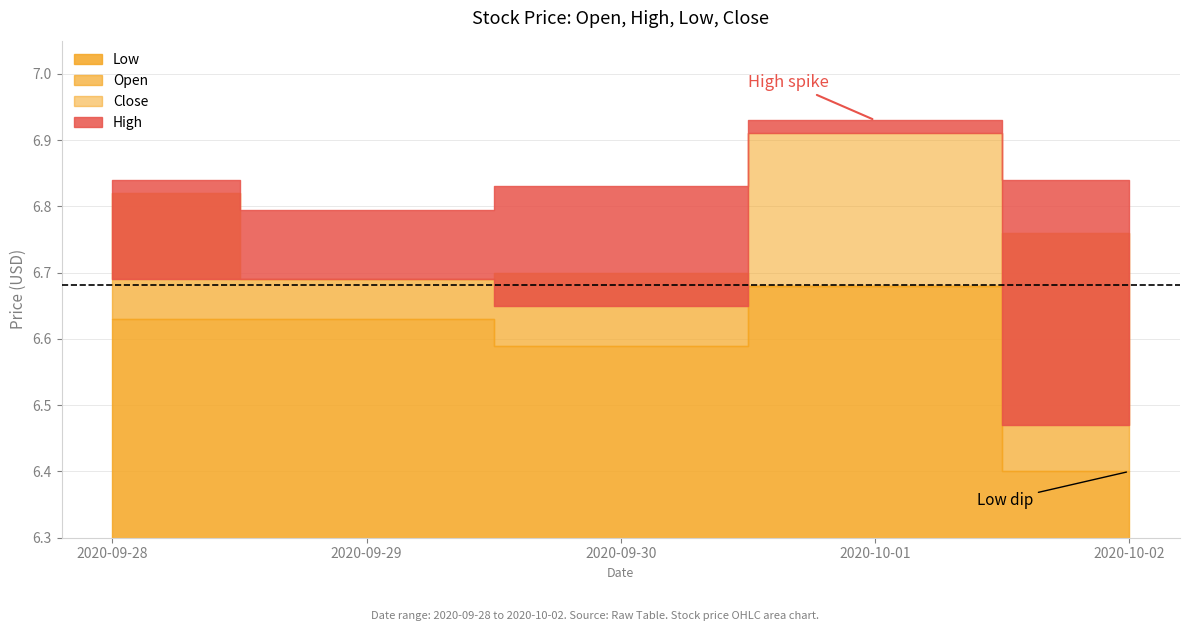

Reading left to right, extract all data points from this chart.

Open: 6.8	6.7	6.7	6.7	6.8
High: 6.8	6.8	6.8	6.9	6.8
Low: 6.6	6.6	6.6	6.7	6.4
Close: 6.7	6.7	6.7	6.9	6.5